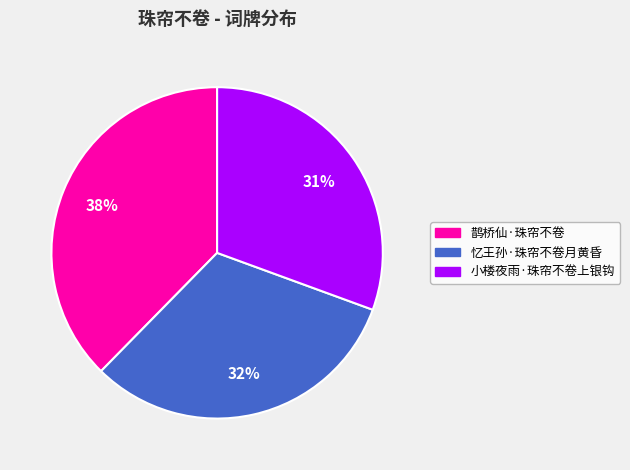

How many slices are in this pie chart?

3